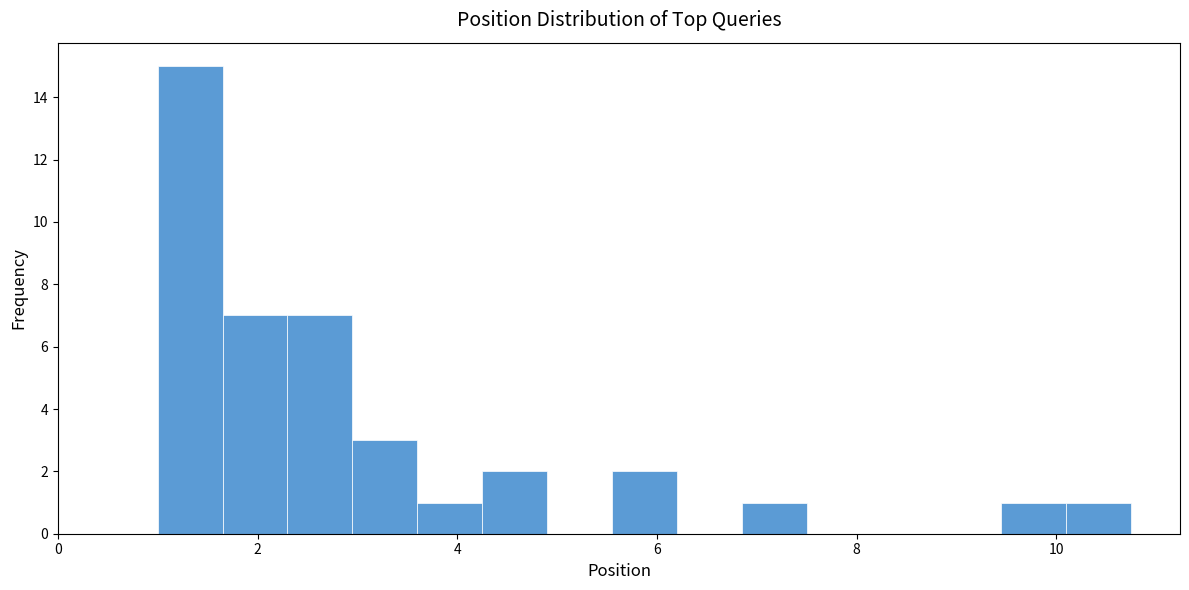

Around what value on the x-axis is the tallest bar? Give the approximate position of its centre, as read against the axis.

1.4